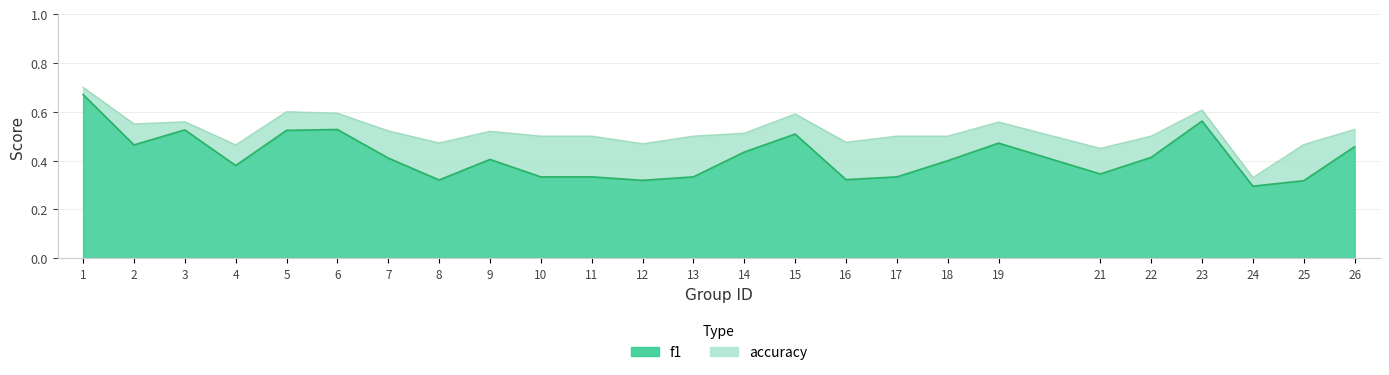

Is it true that accuracy equals 0.6 at 23?

True